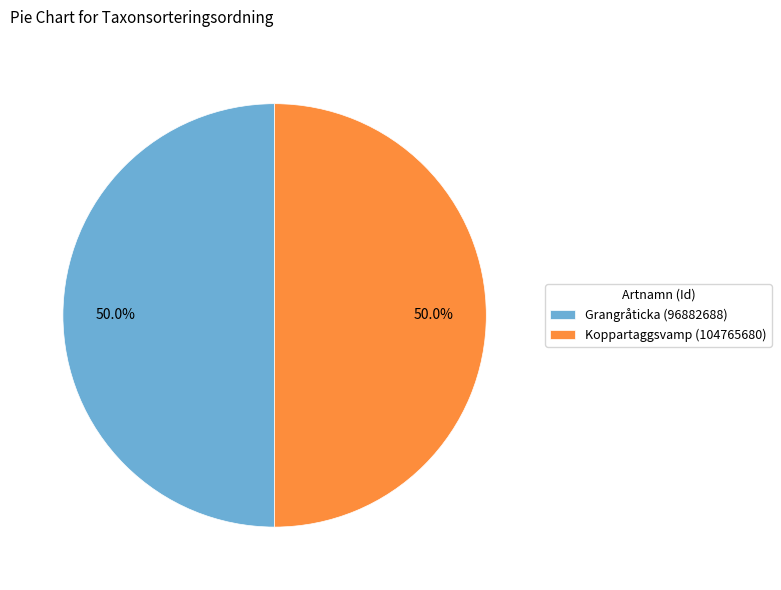

Is the sum of Grangråticka (96882688) and Koppartaggsvamp (104765680) greater than half?

Yes